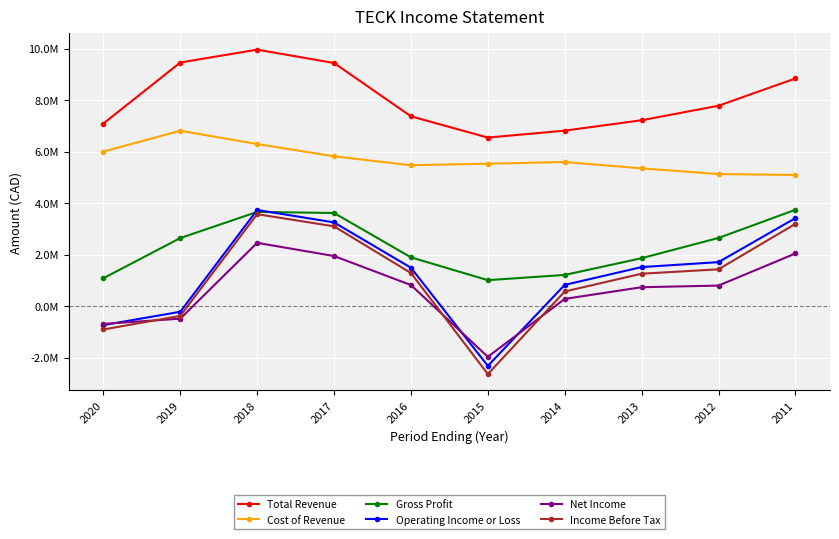

What are all the series names shown in the legend?

Total Revenue, Cost of Revenue, Gross Profit, Operating Income or Loss, Net Income, Income Before Tax